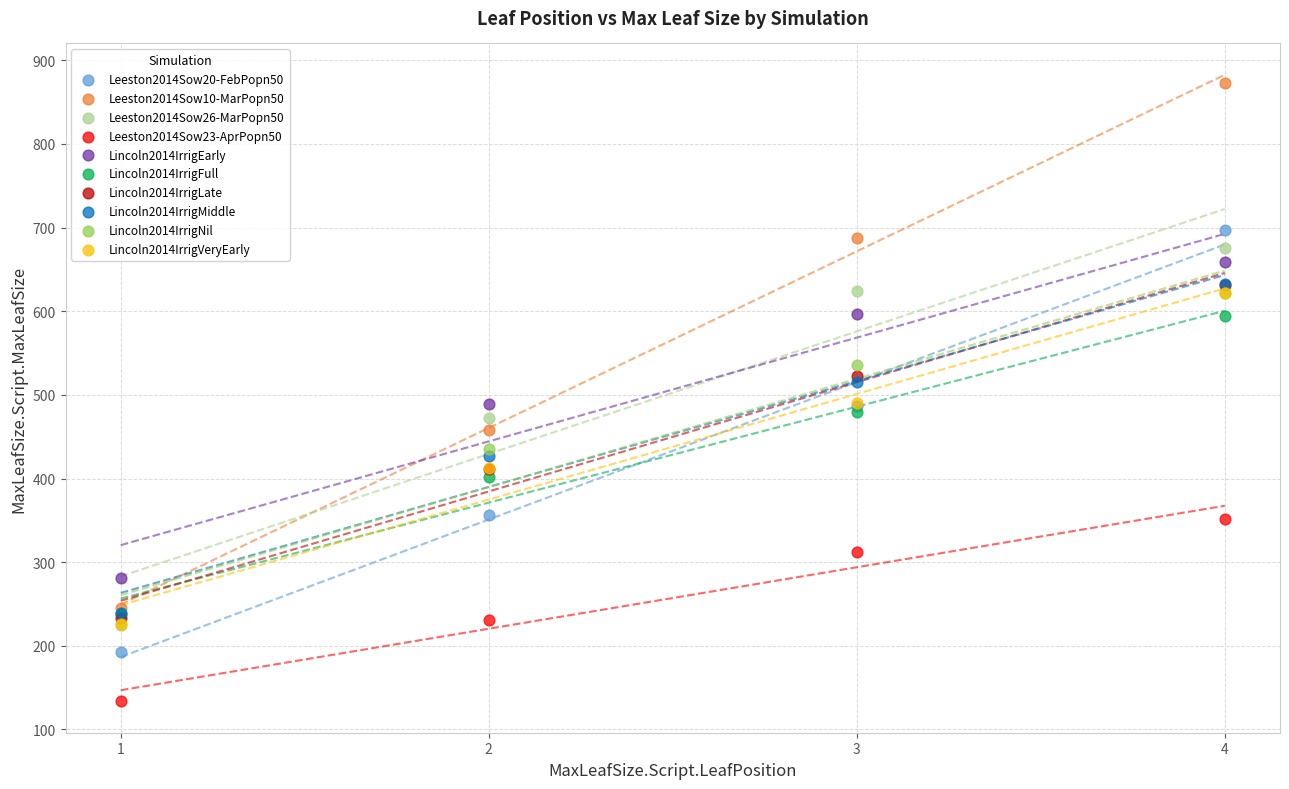

Which series reaches the maximum Y coordinate?

Leeston2014Sow10-MarPopn50